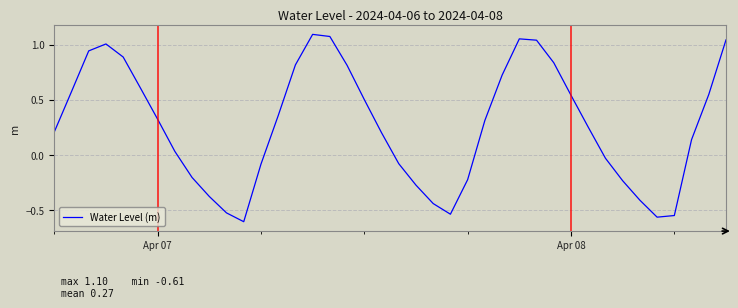

What is the difference between the maximum and minimum values?

1.7